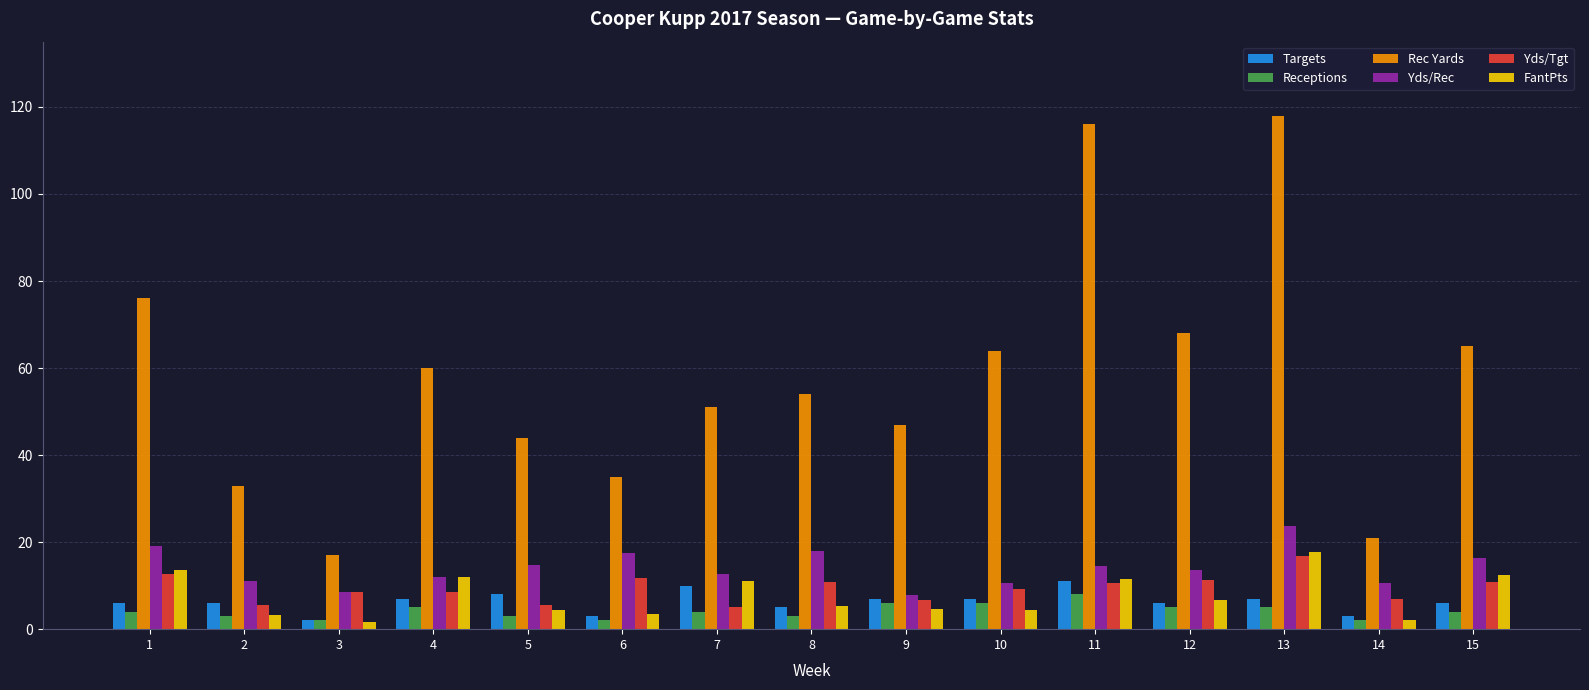

Are the bars horizontal?

No